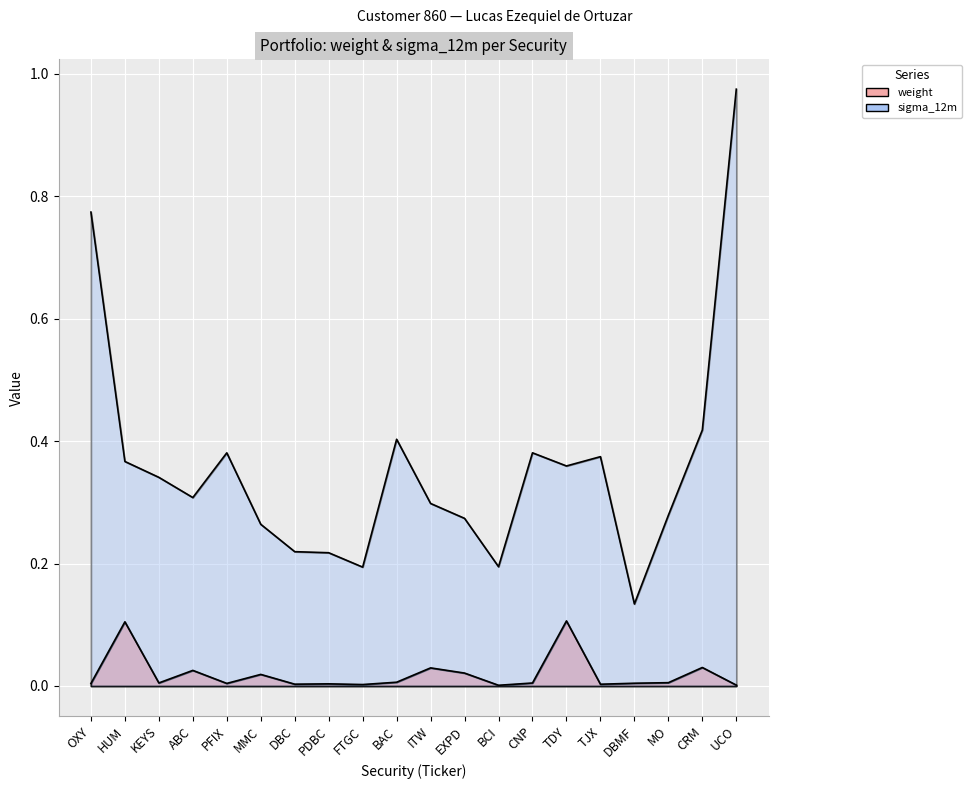

What is the value of the sigma_12m point at the 2nd from the left?

0.4